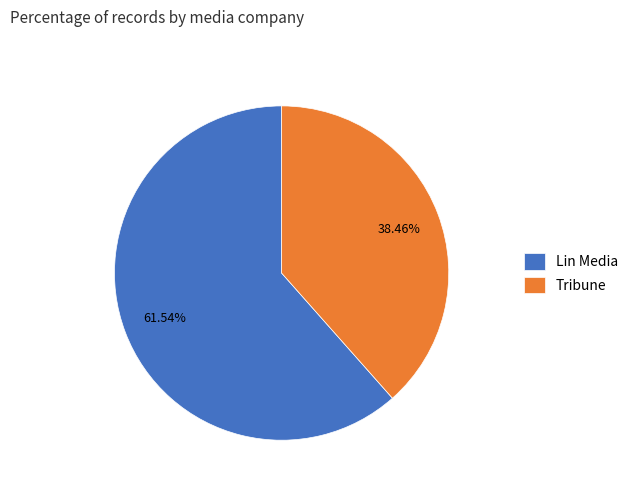

Rank the categories by value from highest to lowest.

Lin Media, Tribune